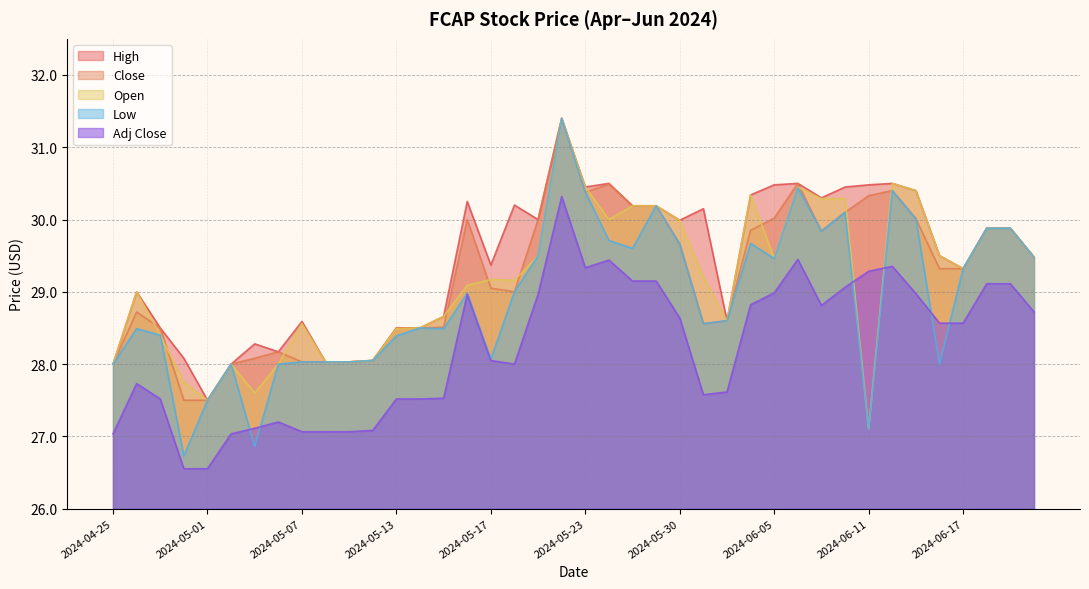

Which series has the largest total across all categories?

High